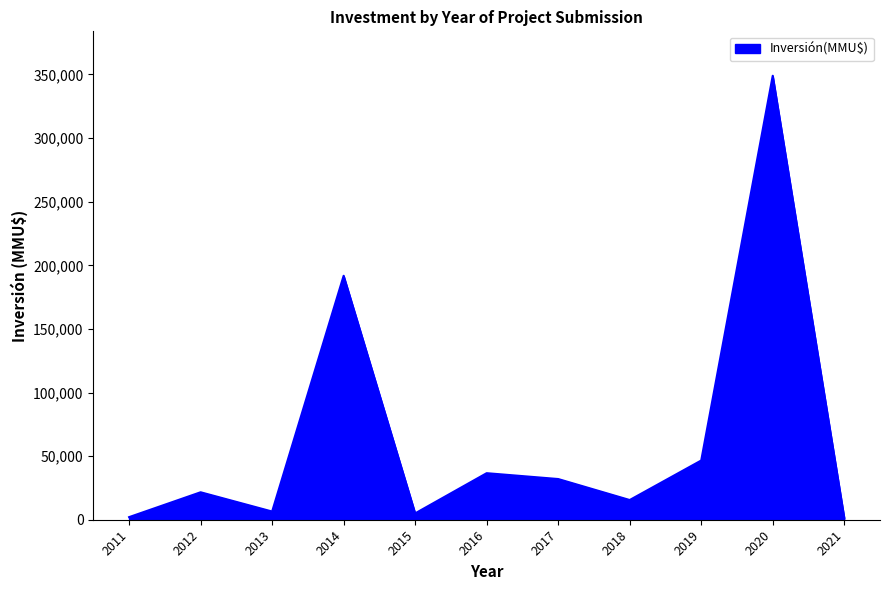

The value at 2014 is 254416. True or false?

False